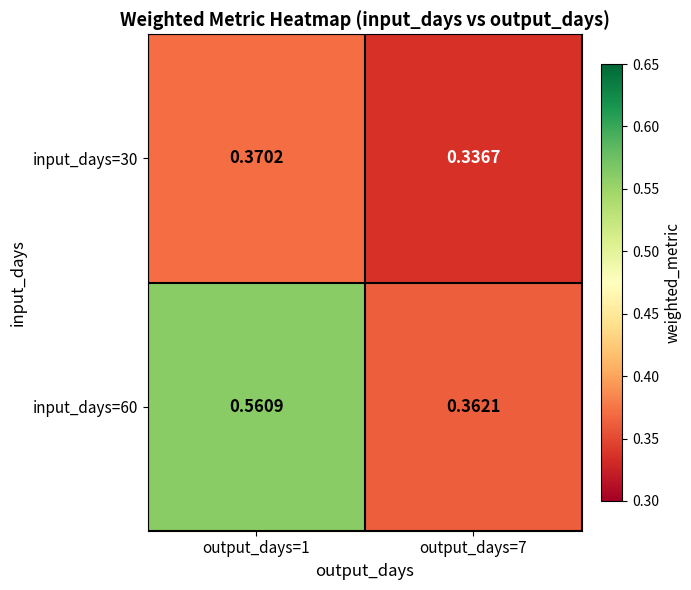

Is the value of input_days=60 at output_days=7 greater than the value of input_days=30 at output_days=7?

Yes